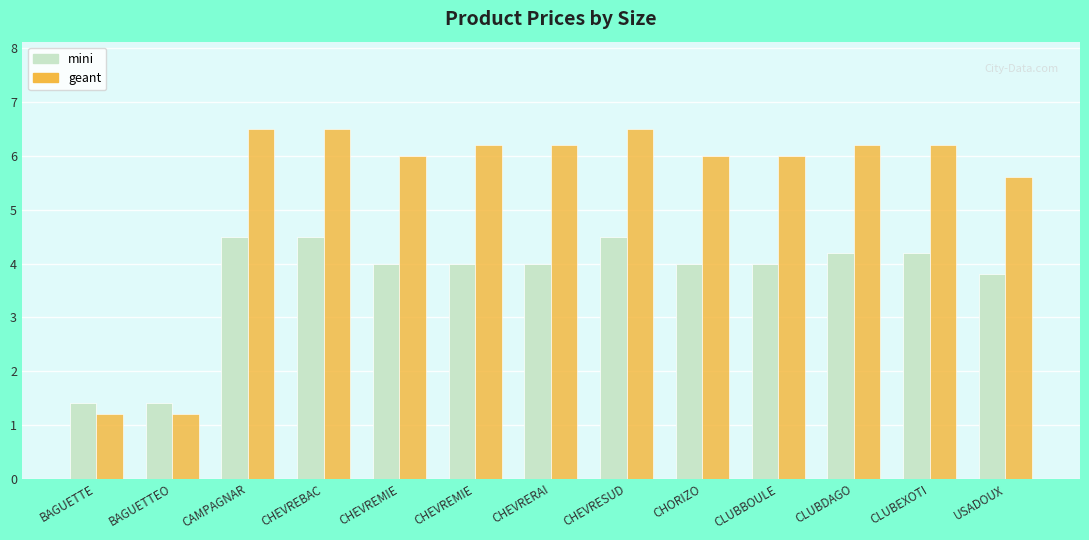

Count the number of data series in this chart.

2